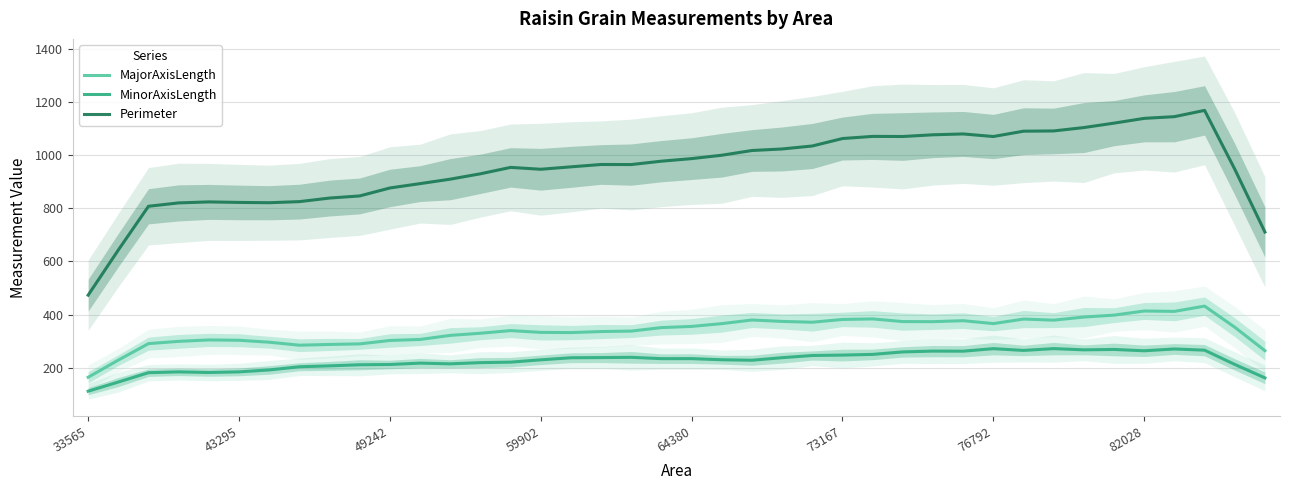

True or false: MinorAxisLength and MajorAxisLength cross at least once.

False